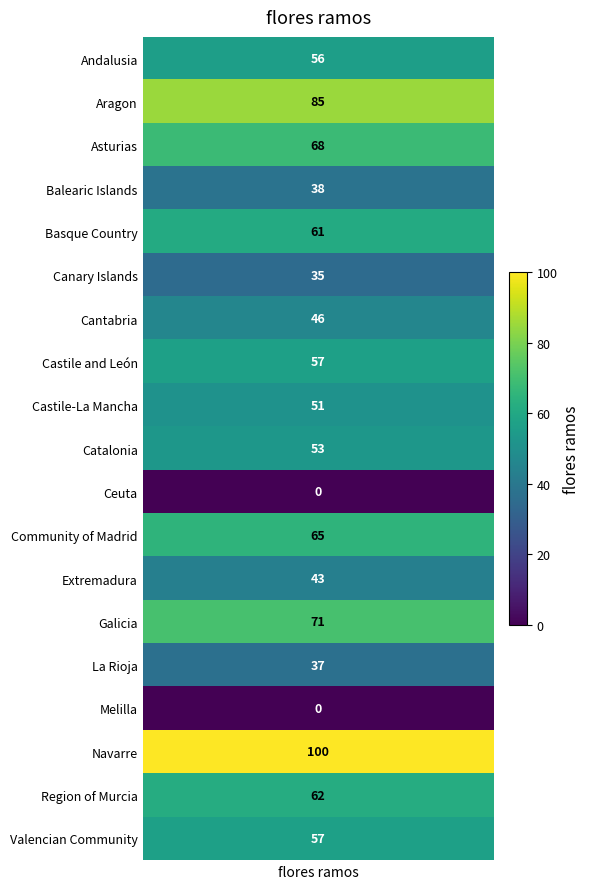

Which label corresponds to the largest value in the chart?

Navarre